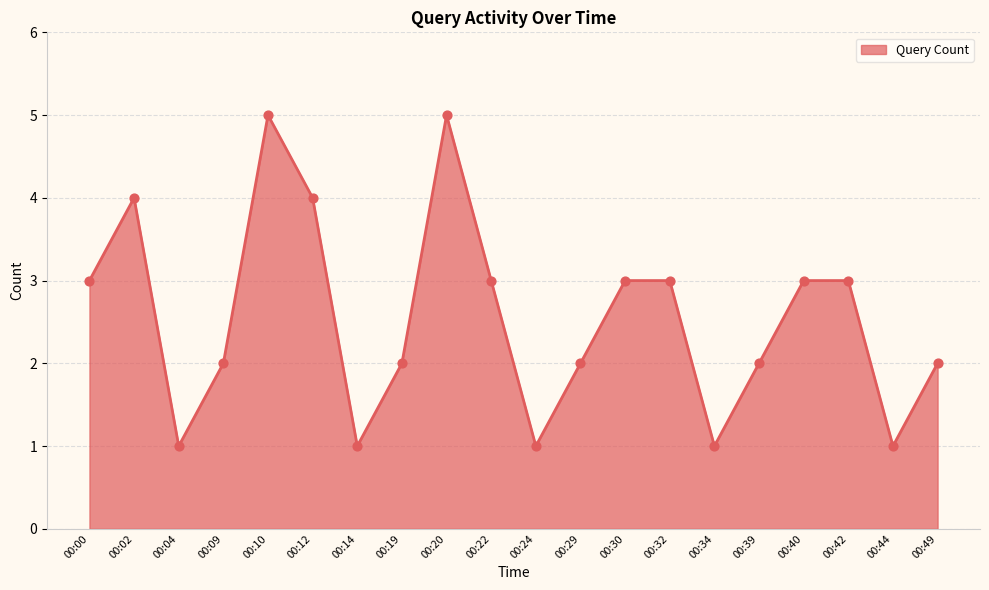

What is the change in value from 00:40 to 00:49?

-1